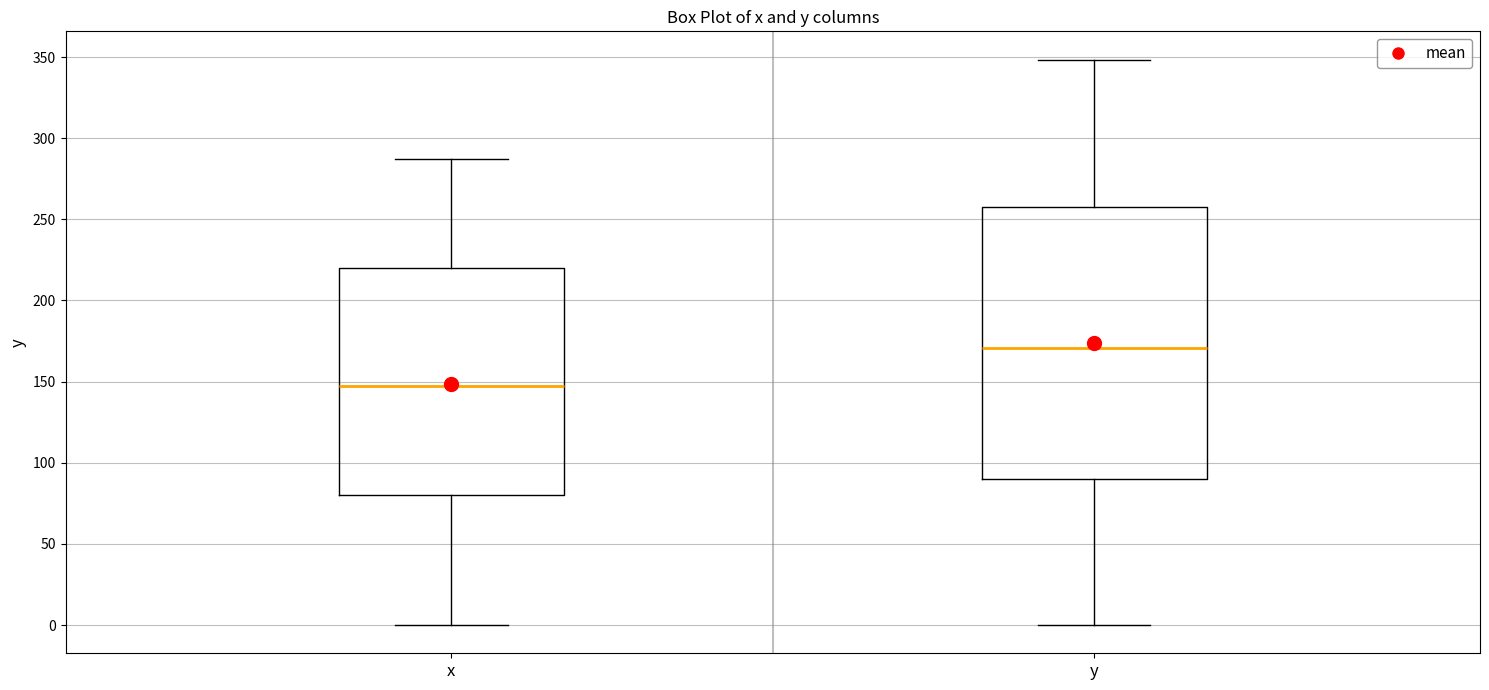

Reading left to right, transcribe this box plot: for each box, give where its median line is, the range the box spans, and where its two whiskers end, as read against the y-axis. The values are not printed on the chart, so give them approximately, as read against the axis.

x: median 145, box 80 to 220, whiskers 0 to 285
y: median 170, box 90 to 260, whiskers 0 to 350